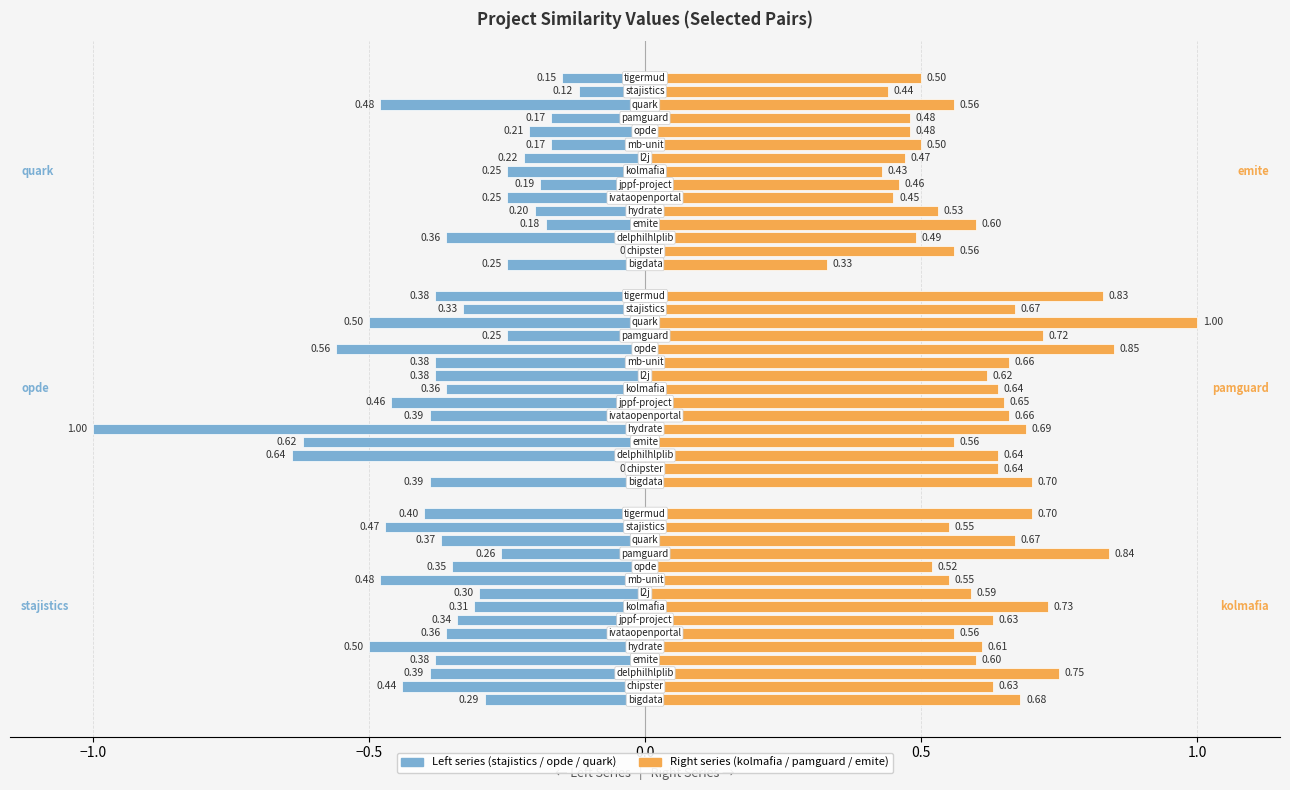

What is the approximate value of kolmafia.csv at chipster.csv?

0.6